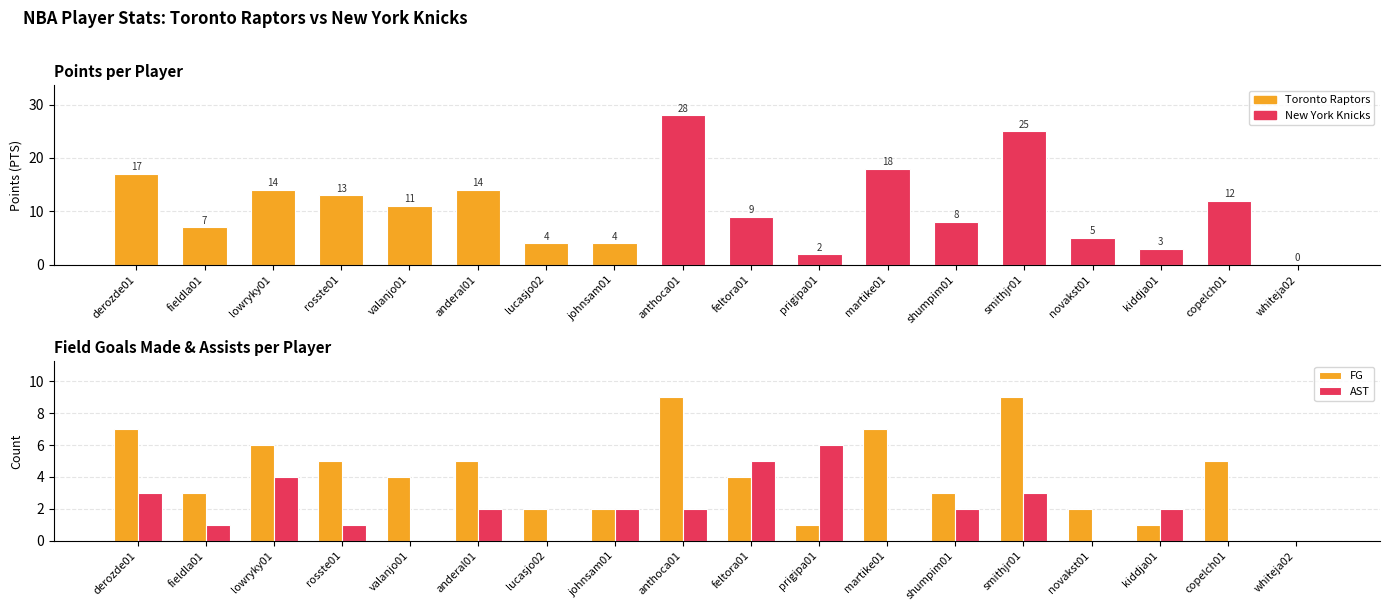

Reading right to left, extract all data points from this chart.

PTS: 0	12	3	5	25	8	18	2	9	28	4	4	14	11	13	14	7	17
FG: 0	5	1	2	9	3	7	1	4	9	2	2	5	4	5	6	3	7
AST: 0	0	2	0	3	2	0	6	5	2	2	0	2	0	1	4	1	3